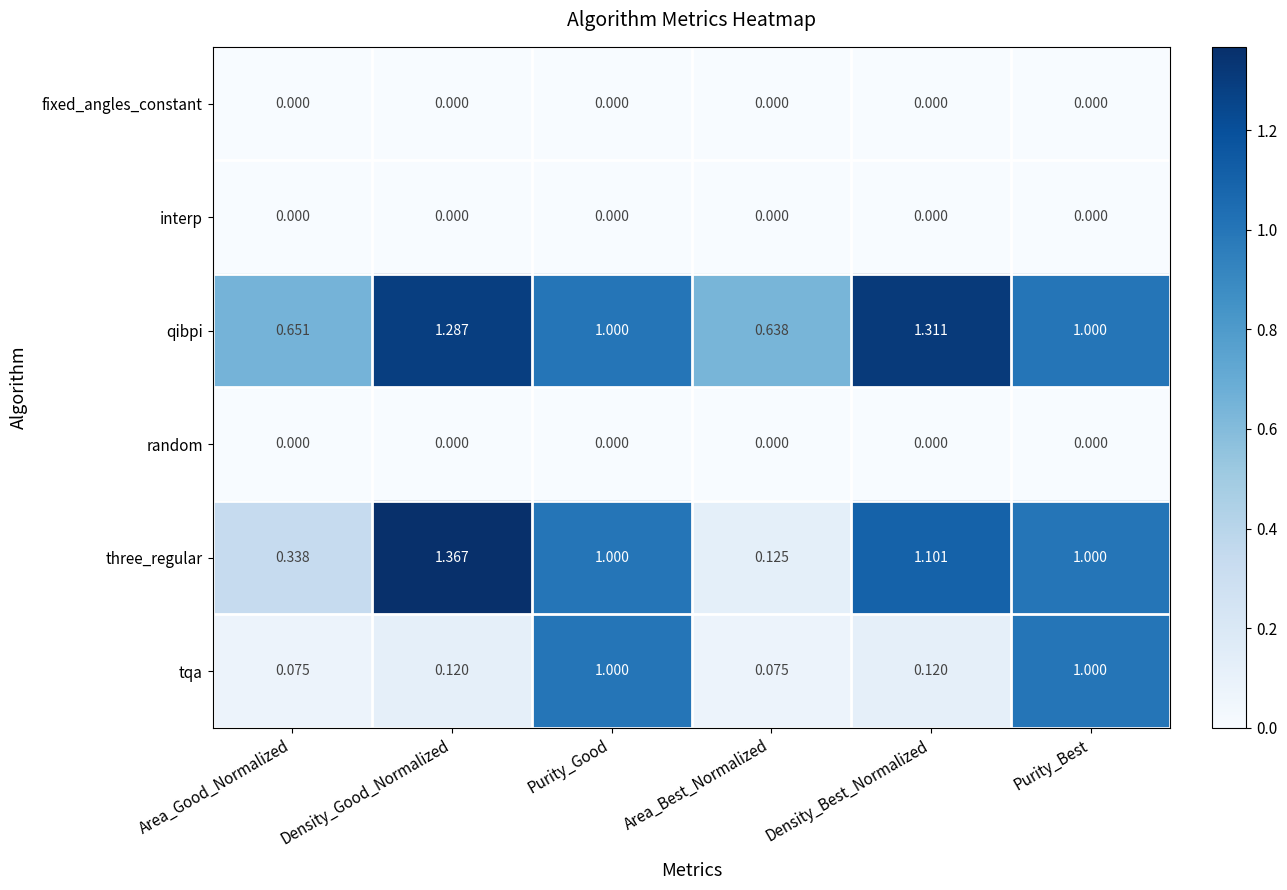

Which label corresponds to the largest value in the chart?

Density_Good_Normalized